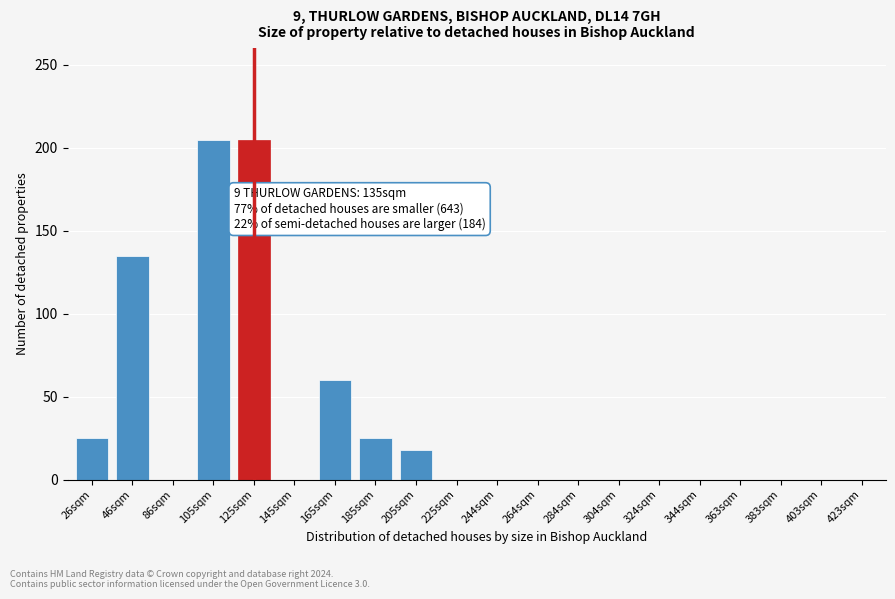

Reading left to right, transcribe all the data shown in this chart.

26sqm=25	46sqm=135	86sqm=0	105sqm=205	125sqm=205	145sqm=0	165sqm=60	185sqm=25	205sqm=18	225sqm=0	244sqm=0	264sqm=0	284sqm=0	304sqm=0	324sqm=0	344sqm=0	363sqm=0	383sqm=0	403sqm=0	423sqm=0